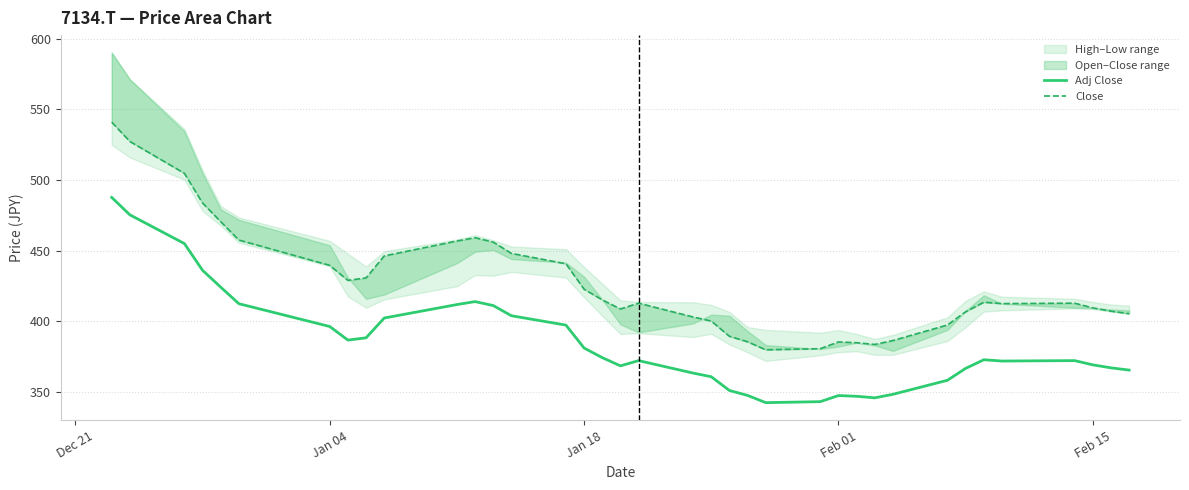

True or false: Close and Adj Close cross at least once.

False